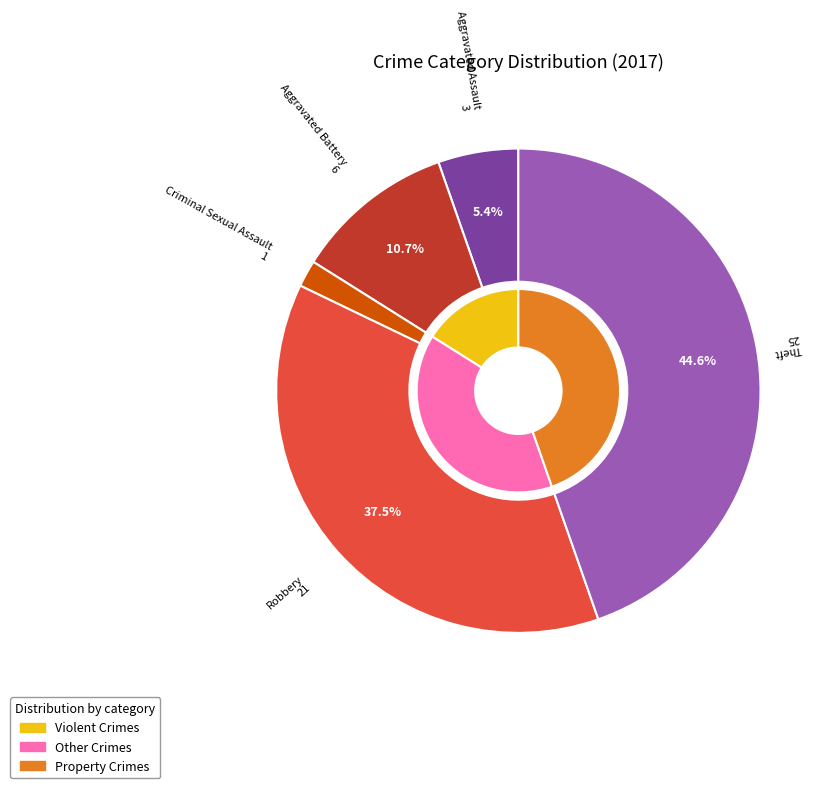

Is there any slice that represents more than half of the pie?

No